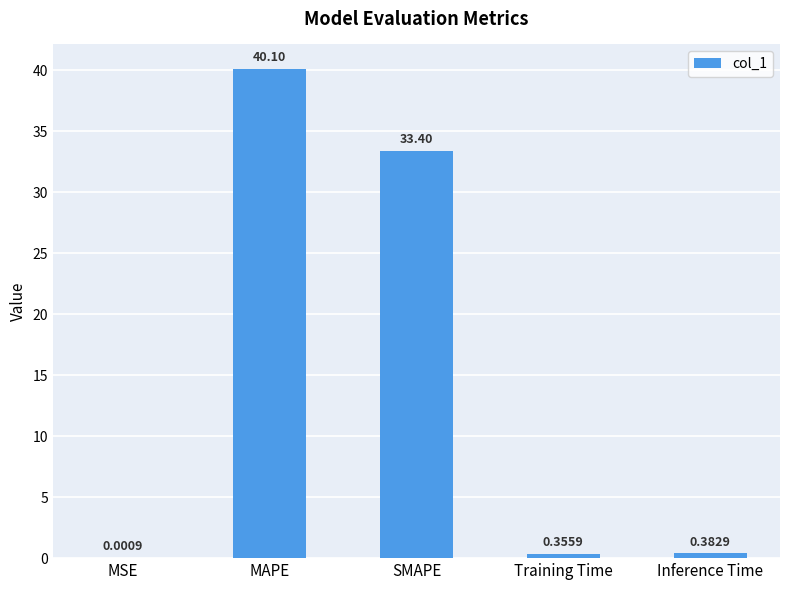

What is the approximate value at SMAPE?

33.4